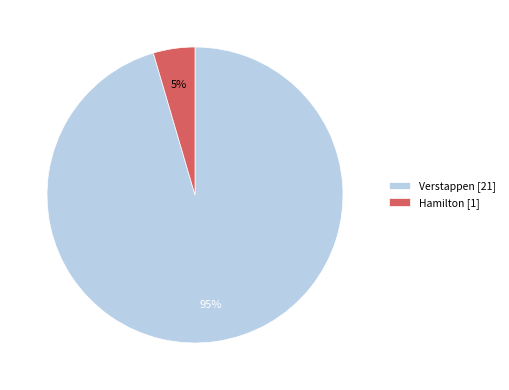

Which category accounts for the majority?

Verstappen [21]